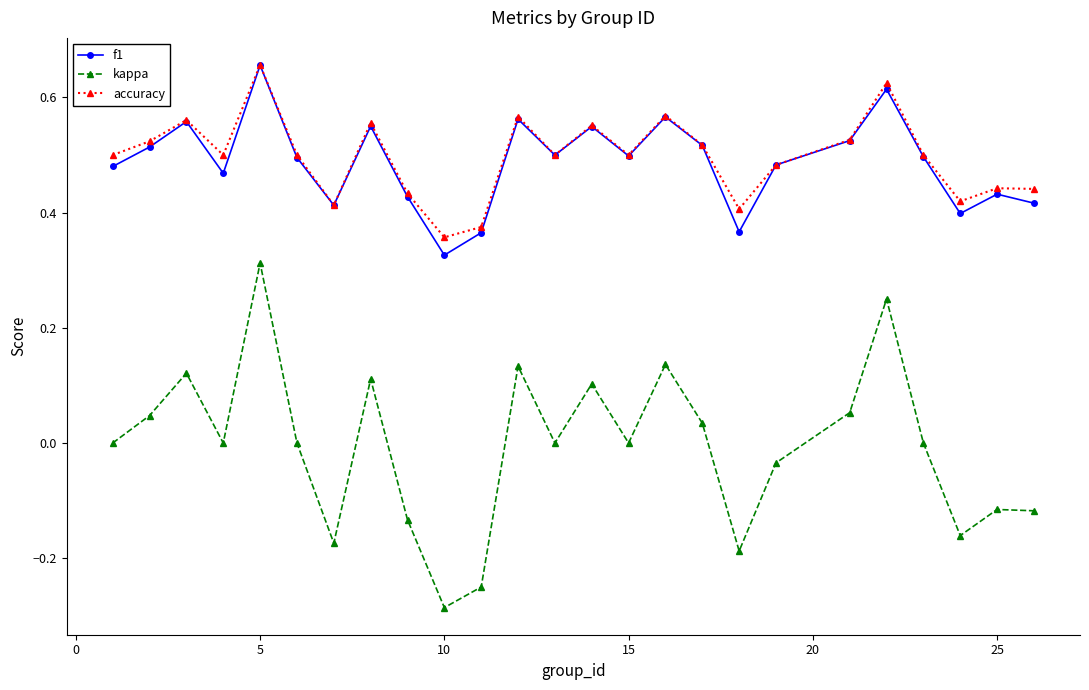

In kappa, how many points are lower than both neighbors (excluding endpoints)?

7